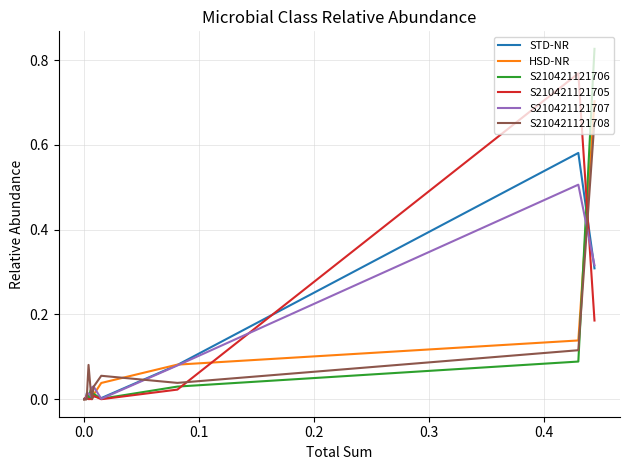

Count the number of categories in the chart.

19